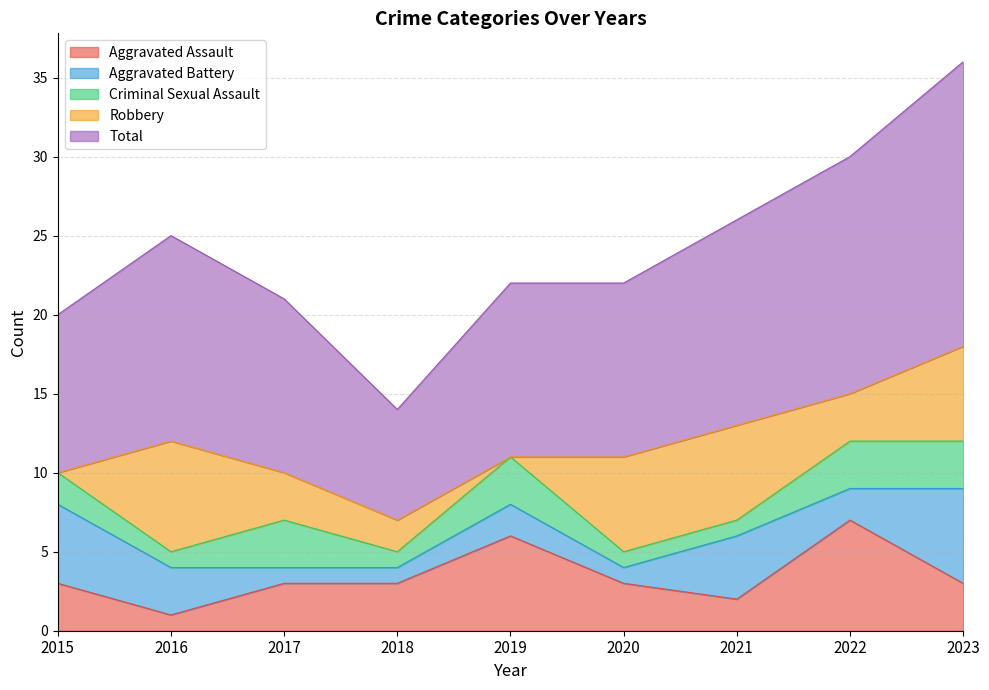

Where is Criminal Sexual Assault nearest to the value 2?

2015